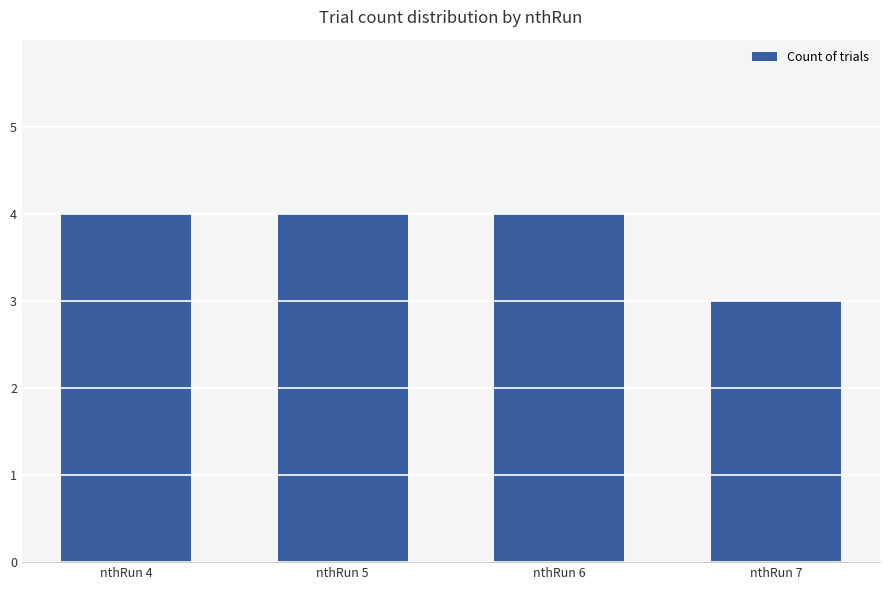

What is the smallest value displayed?

3